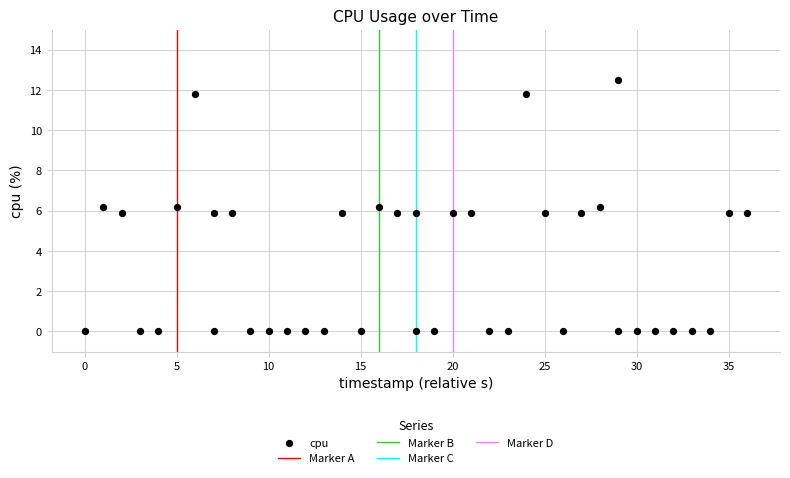

What is the range of Y values (max minus min)?

12.5